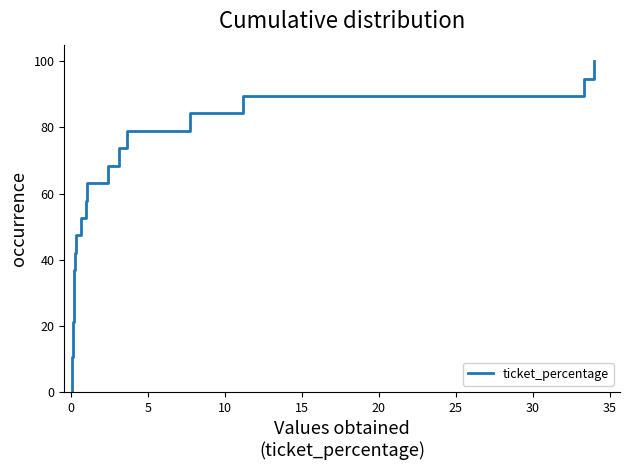

Is this an area chart (filled region under the line)?

No